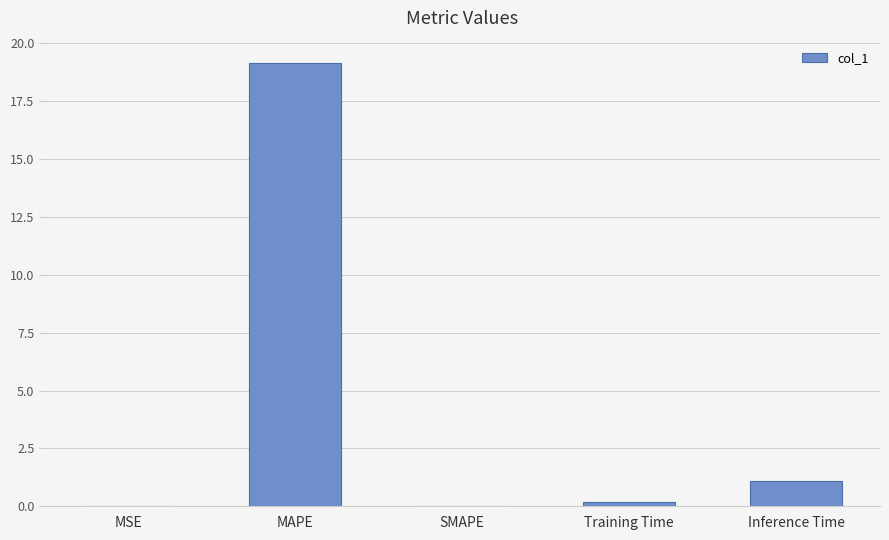

The value at SMAPE is 0.0. True or false?

True